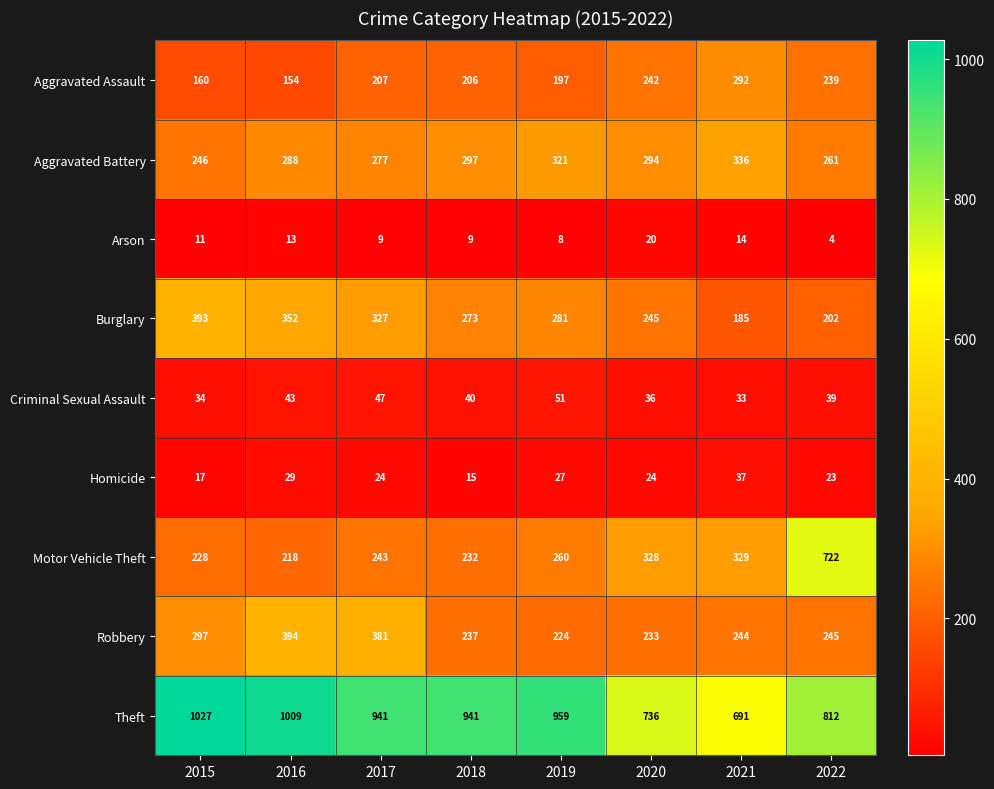

What is the smallest value displayed?

4